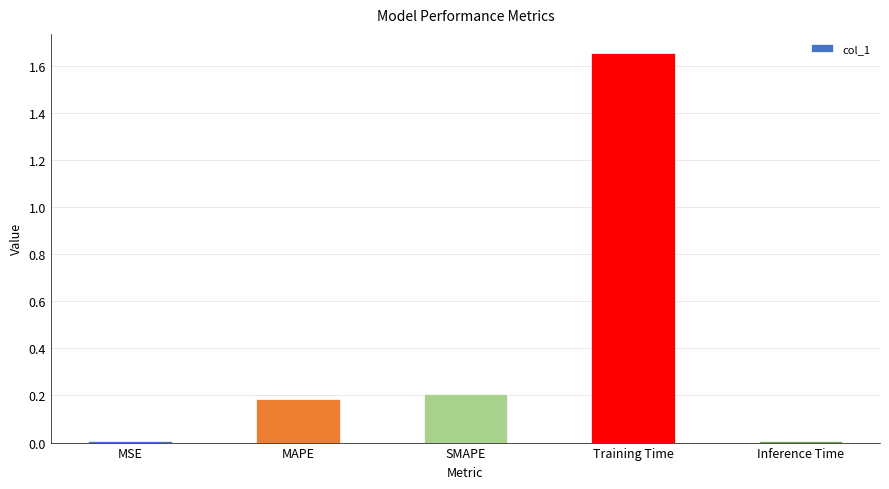

Is it true that the value at MAPE is 0.3?

False